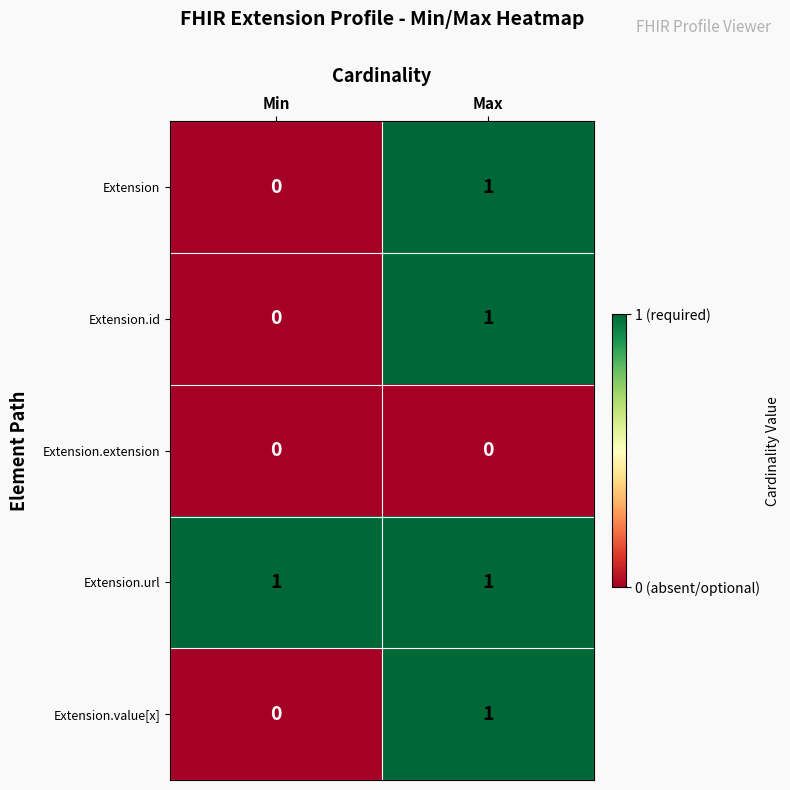

At how many categories does at least one series exceed 0?

2